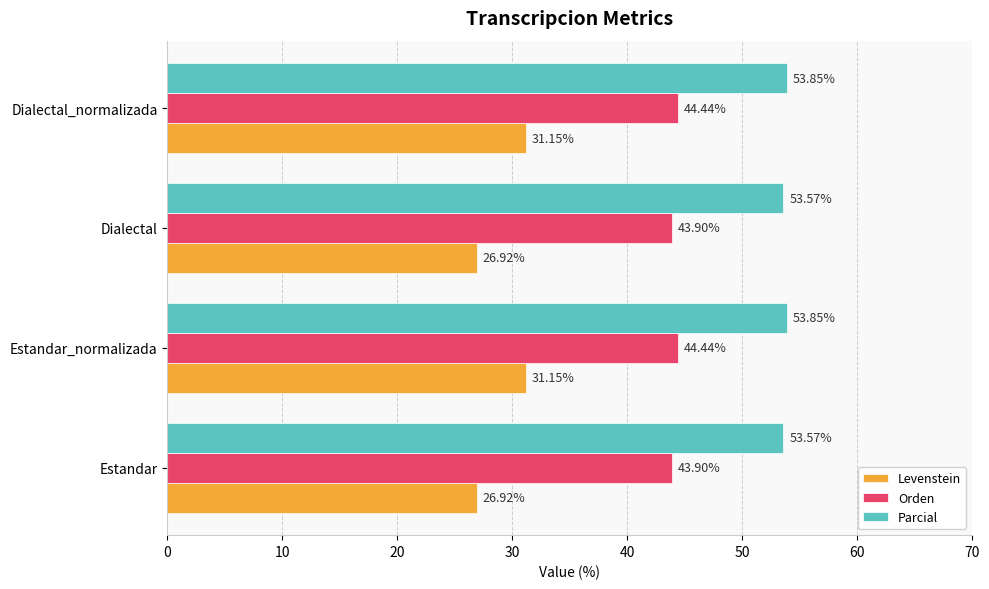

At Estandar_normalizada, list the series in order from largest to smallest.

Parcial, Orden, Levenstein